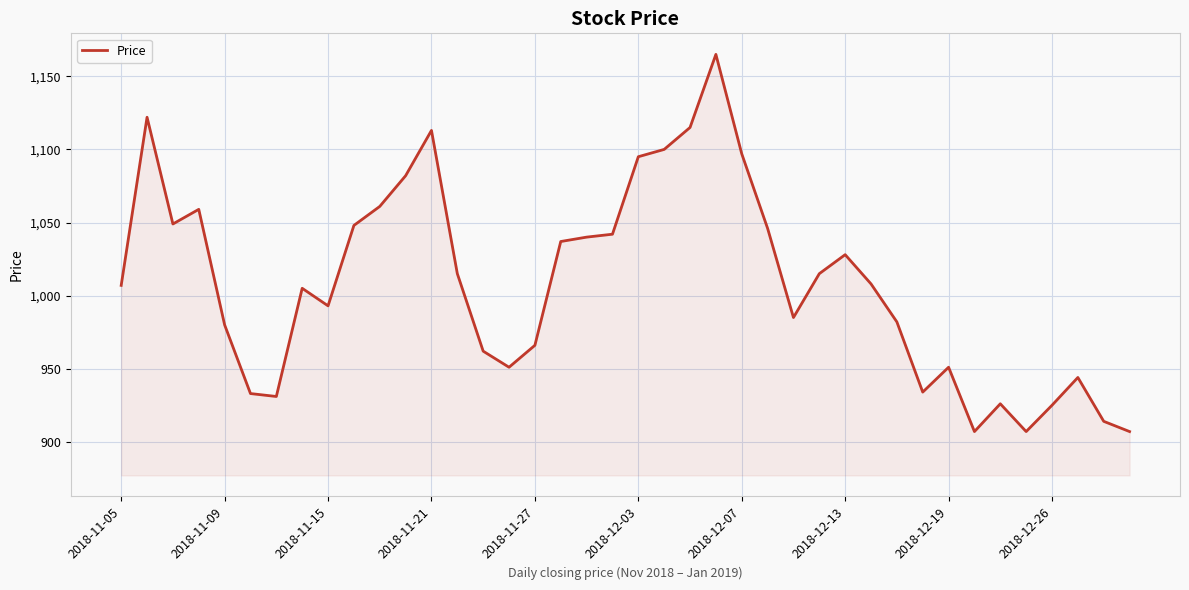

What is the difference between the second highest and minimum values?

215